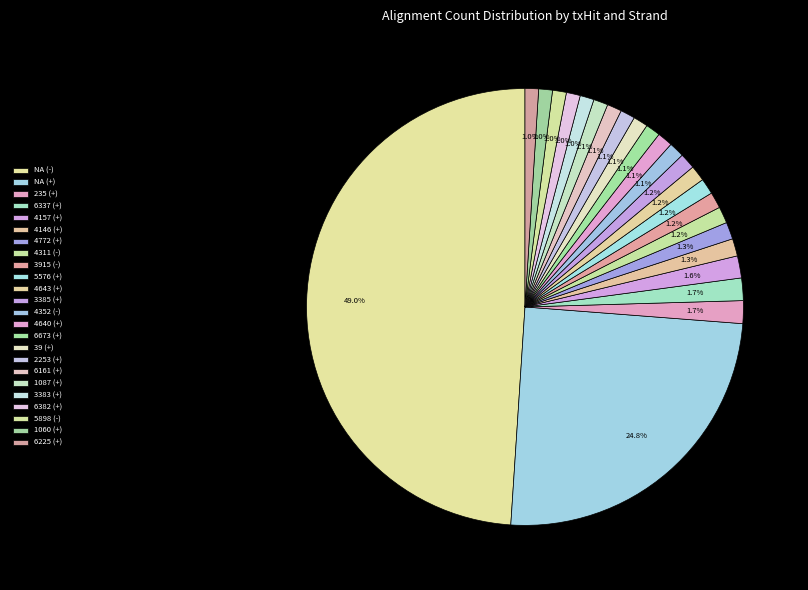

What is the change in value from 6337 (+) to 1060 (+)?

-22868